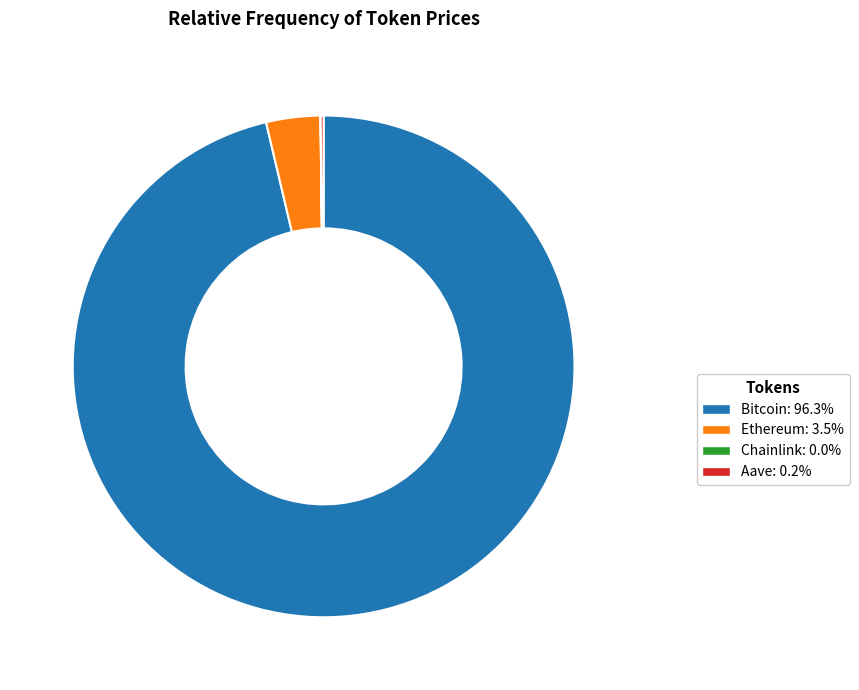

Does any single category account for the majority?

Yes